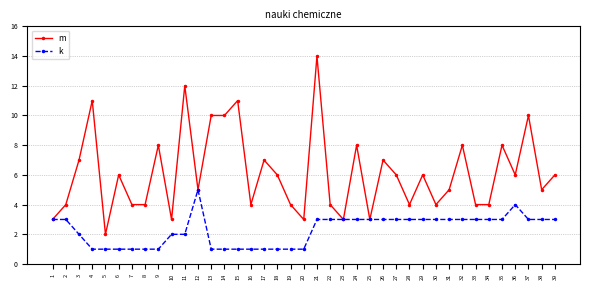

Reading left to right, list all the values displayed in this chart.

m: 3	4	7	11	2	6	4	4	8	3	12	5	10	10	11	4	7	6	4	3	14	4	3	8	3	7	6	4	6	4	5	8	4	4	8	6	10	5	6
k: 3	3	2	1	1	1	1	1	1	2	2	5	1	1	1	1	1	1	1	1	3	3	3	3	3	3	3	3	3	3	3	3	3	3	3	4	3	3	3